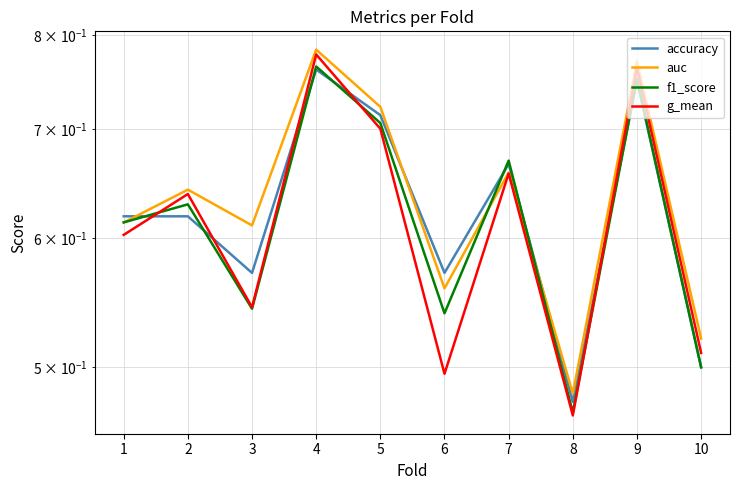

At which category is the sum across all series the highest?

4